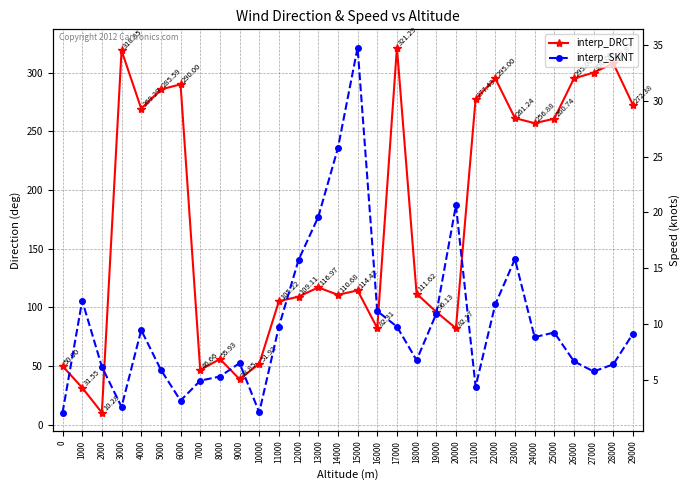

At how many categories does at least one series exceed 170?

14